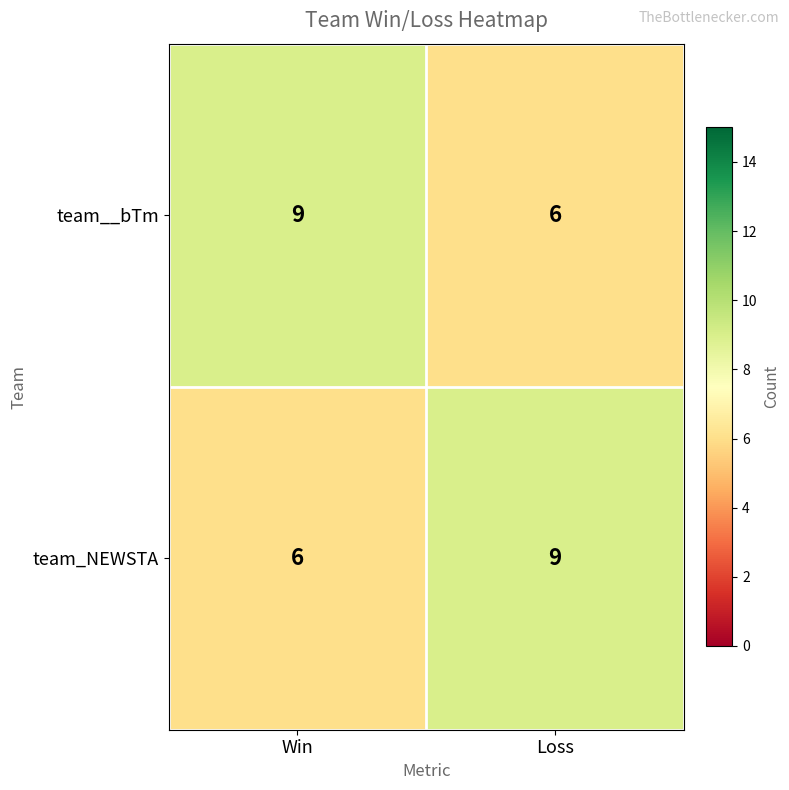

What is the minimum value shown in the chart?

6